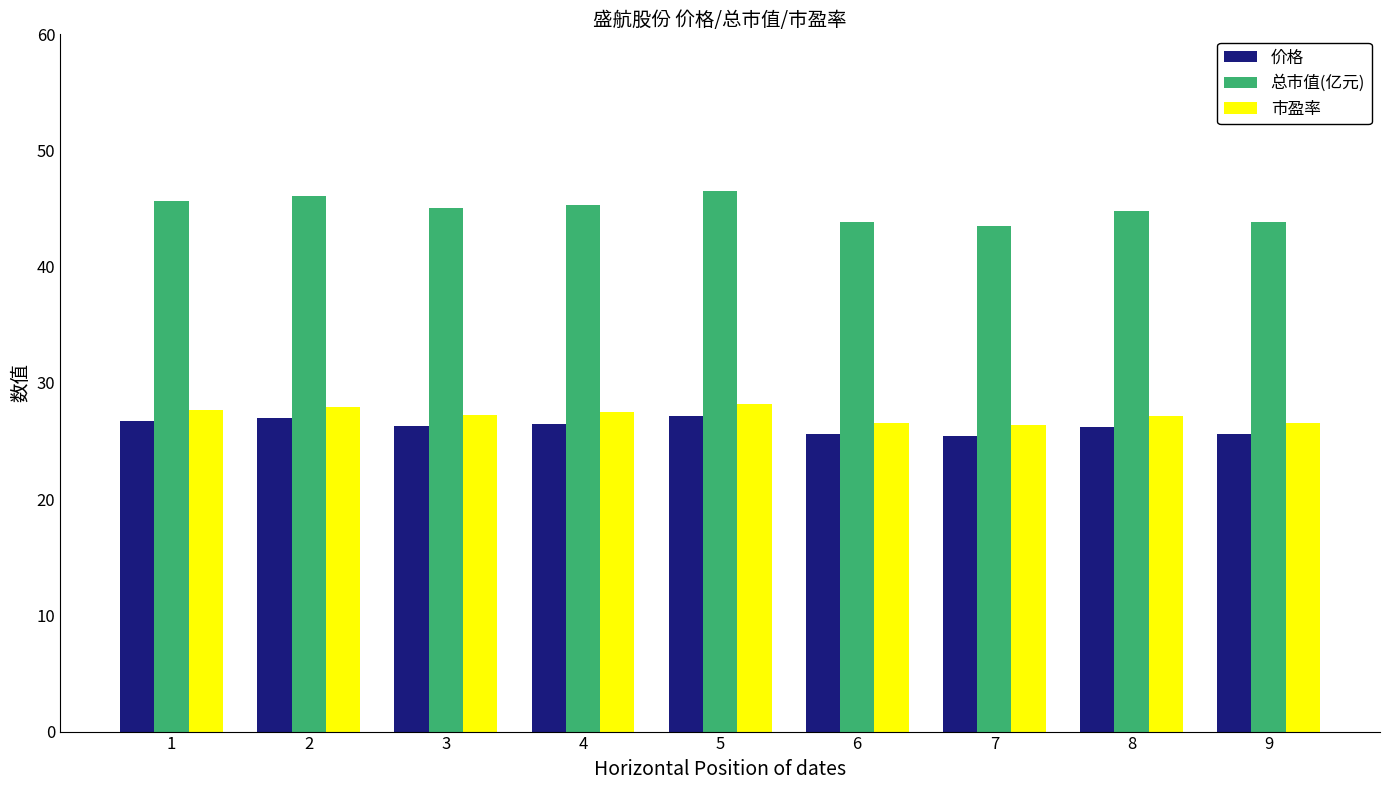

The 总市值(亿元) series shows 45.7 at 1. True or false?

True